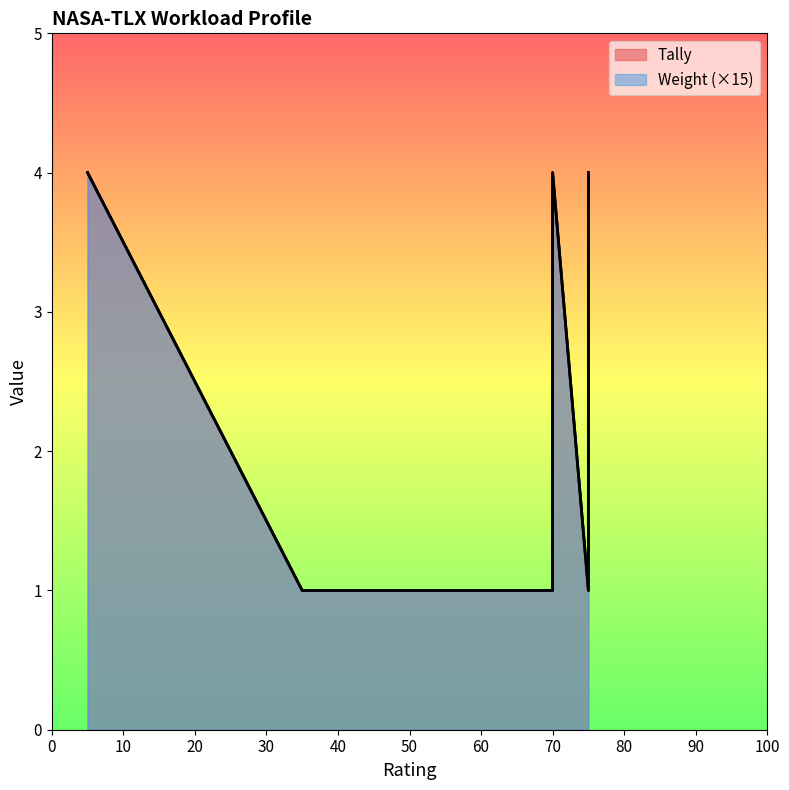

Is the value of Tally at Frustration greater than the value of Weight at Mental Demand?

Yes